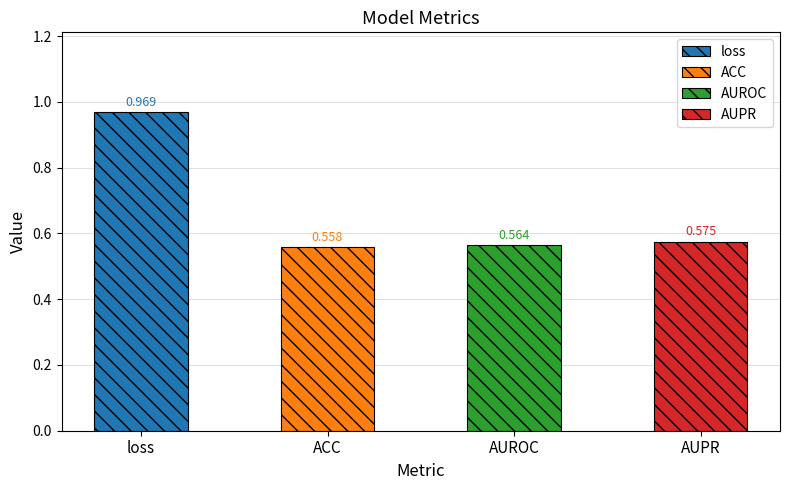

List the labels in order of value, largest first.

loss, AUPR, AUROC, ACC